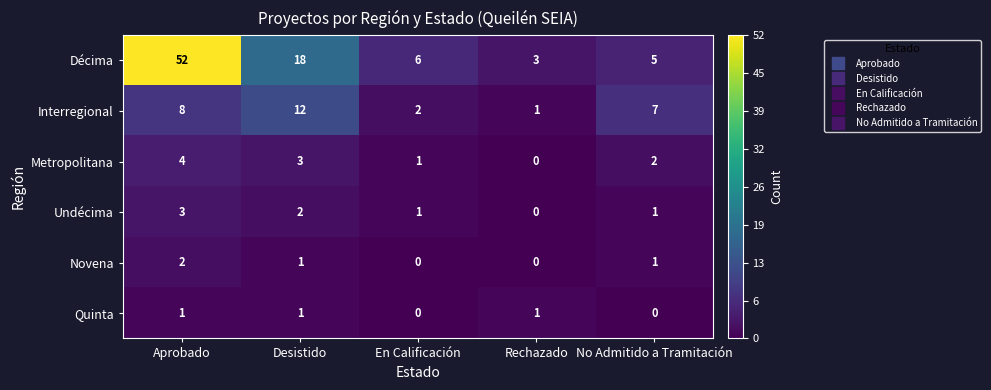

Reading left to right, what are all the values shown in this chart?

Décima: 52	18	6	3	5
Interregional: 8	12	2	1	7
Metropolitana: 4	3	1	0	2
Undécima: 3	2	1	0	1
Novena: 2	1	0	0	1
Quinta: 1	1	0	1	0